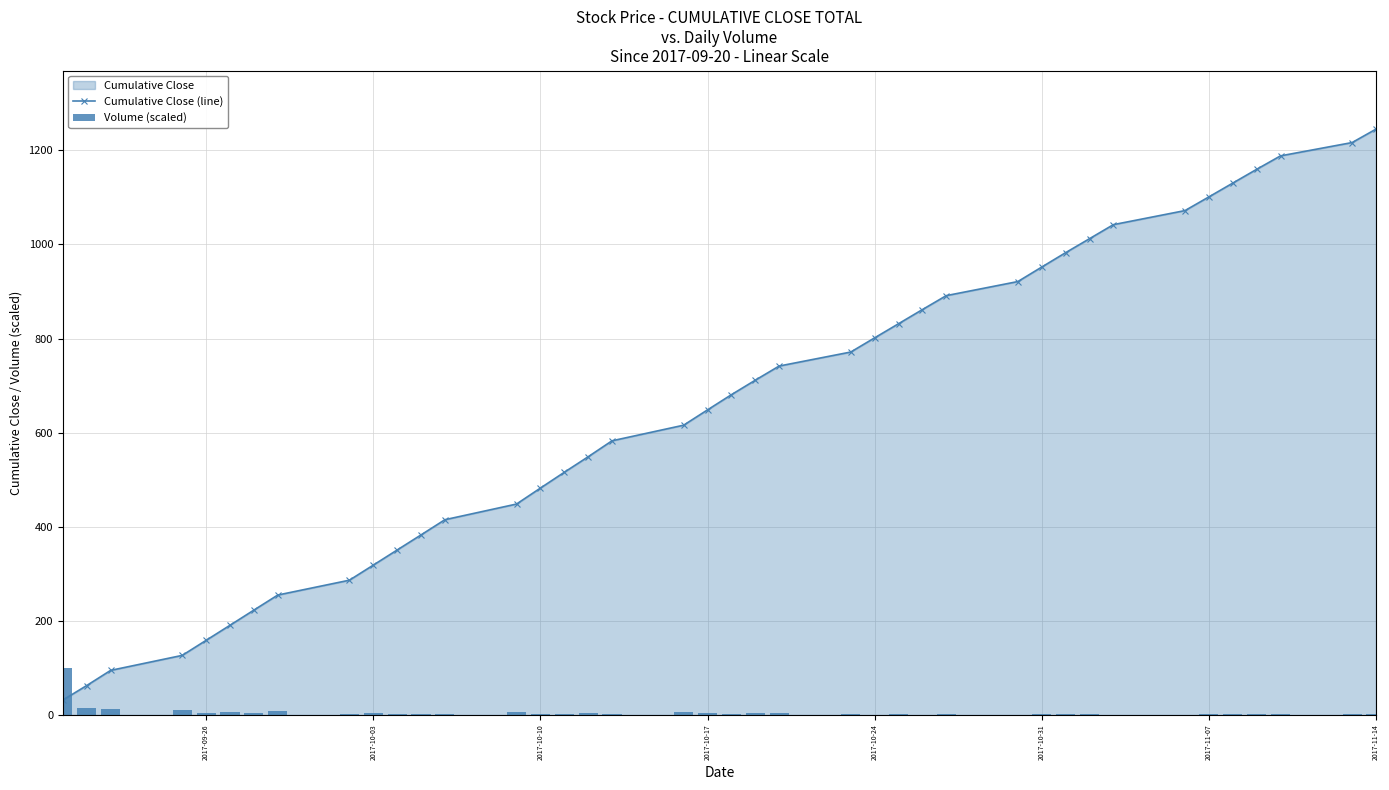

True or false: Cumulative Close (line) has more than 1 interior local peaks.

False